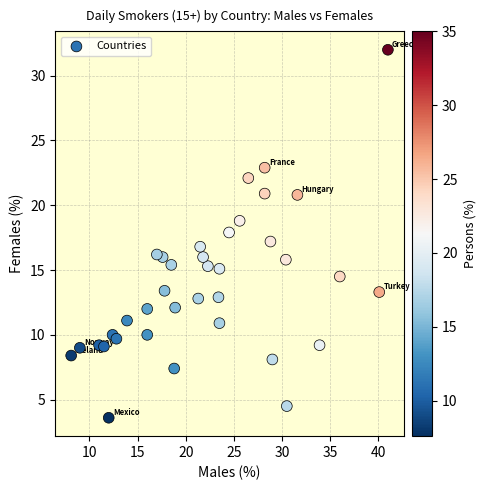

What is the range of Y values (max minus min)?

28.4